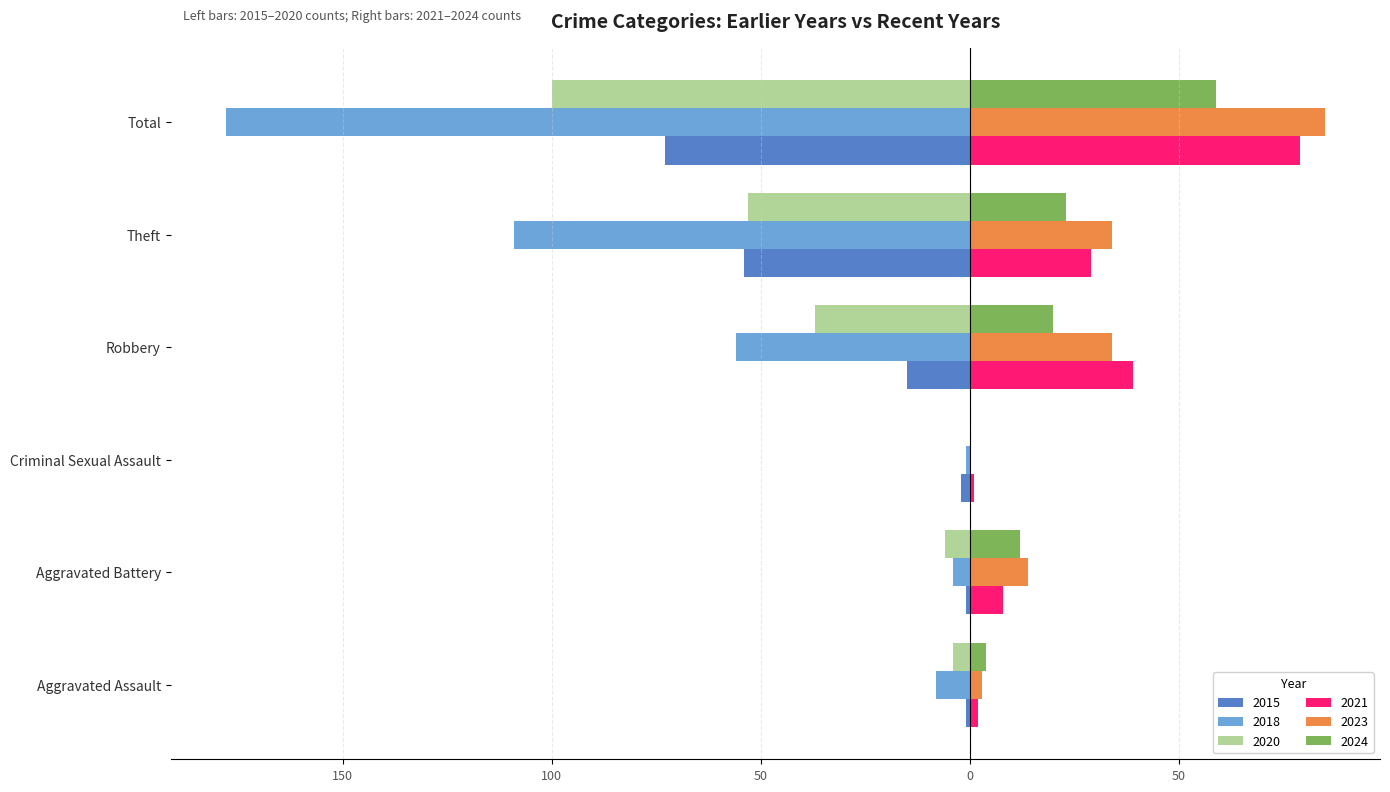

What is the value of the 2021 bar at the 2nd from the left?

8